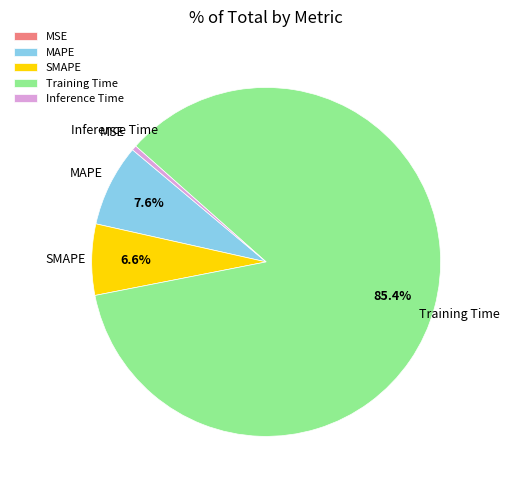

Does Training Time account for over 50% of the chart?

Yes